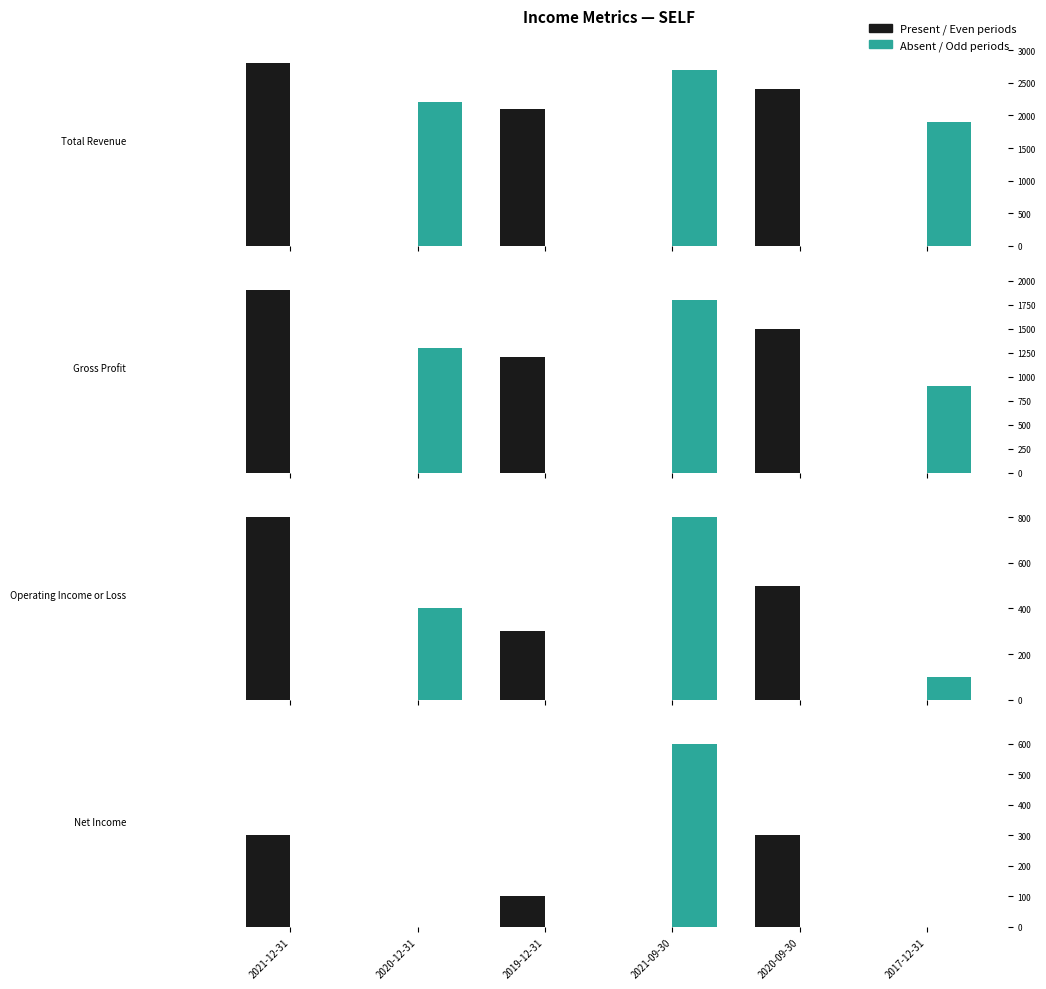

How many data points in Present are less than 100?

3